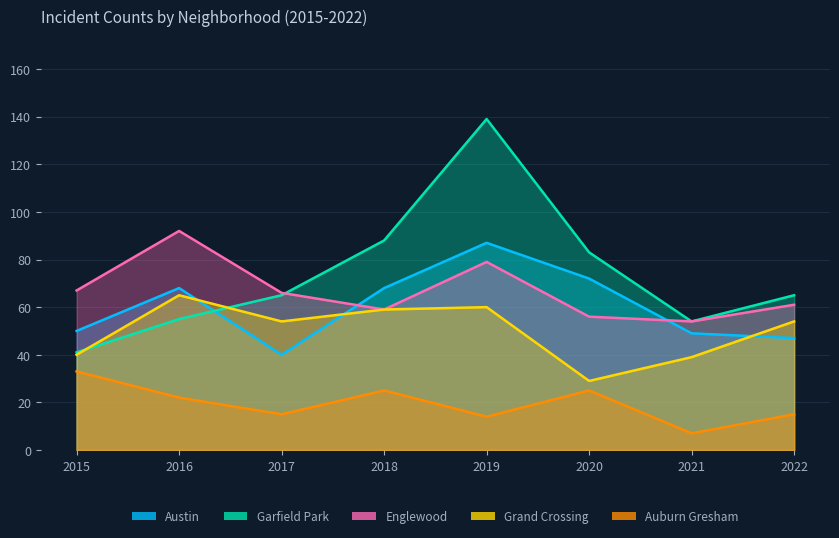

How many lines are shown in the chart?

5